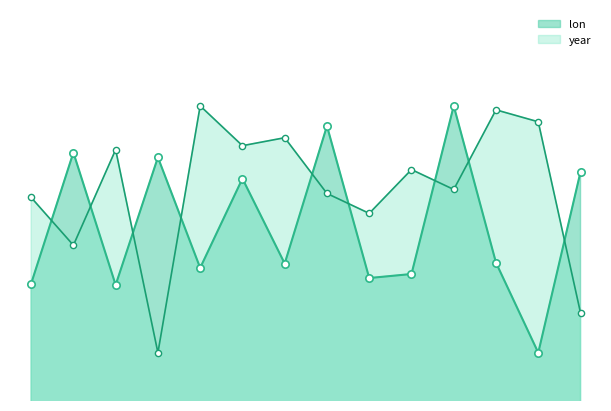

What are all the series names shown in the legend?

lon, year